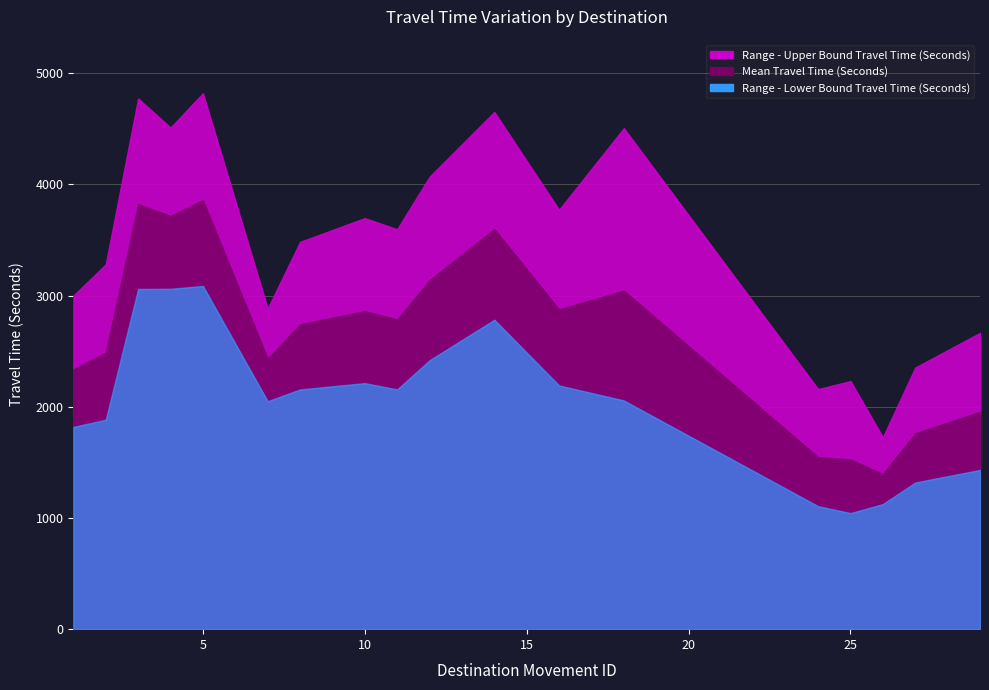

What is the total value across all series at 1?

7156